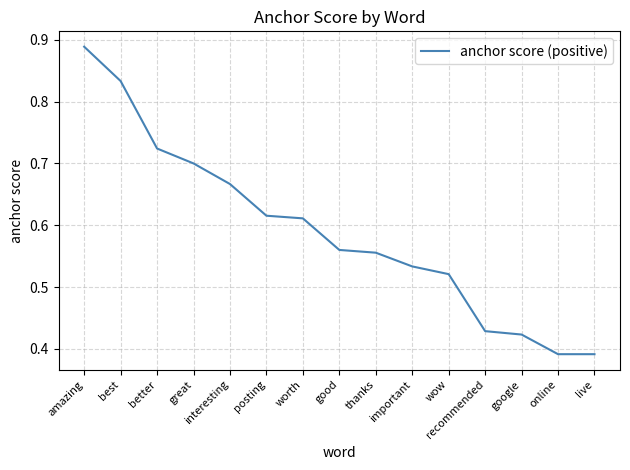

Which label corresponds to the largest value in the chart?

amazing